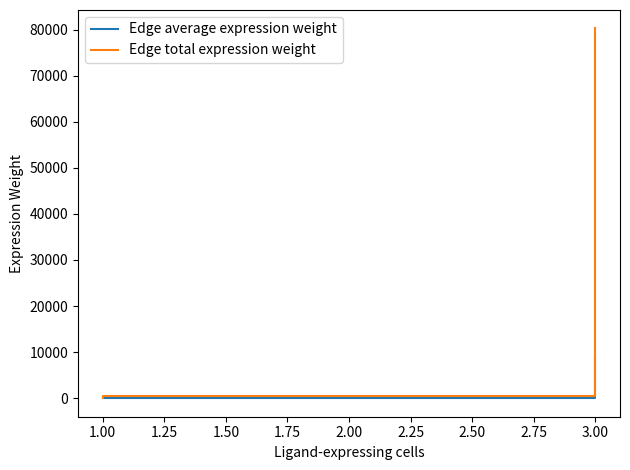

Which series has the largest total across all categories?

Edge total expression weight